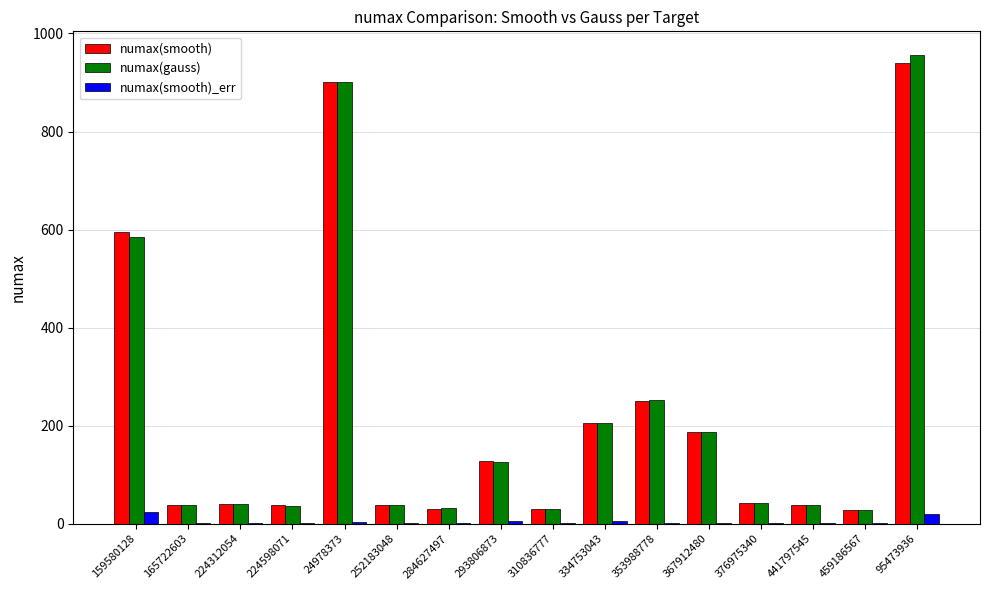

At which label does numax(smooth) first exceed 42?

159580128